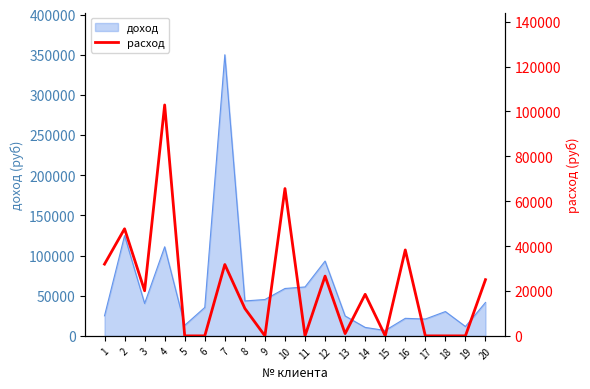

What is the maximum value for доход?

350000